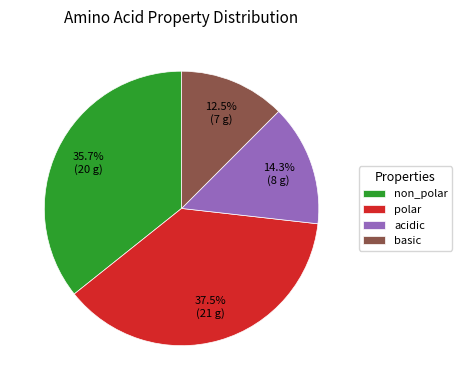

Between non_polar and acidic, which is larger?

non_polar